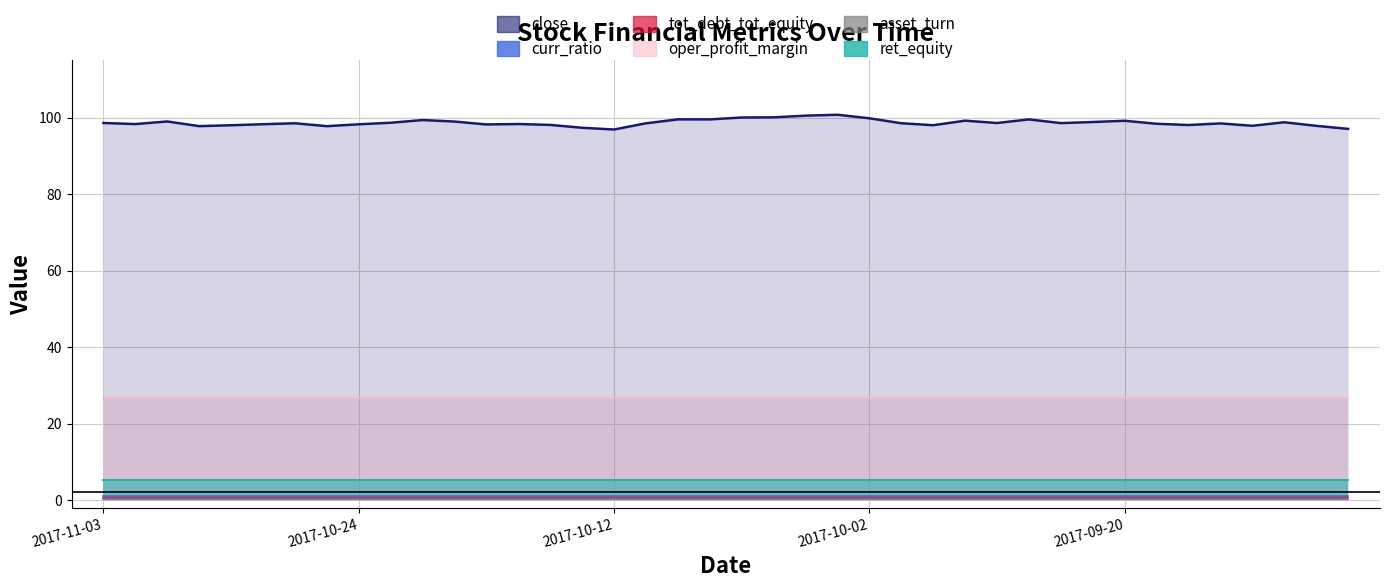

Which has a higher value, 2017-10-27 or 2017-10-20?

2017-10-20